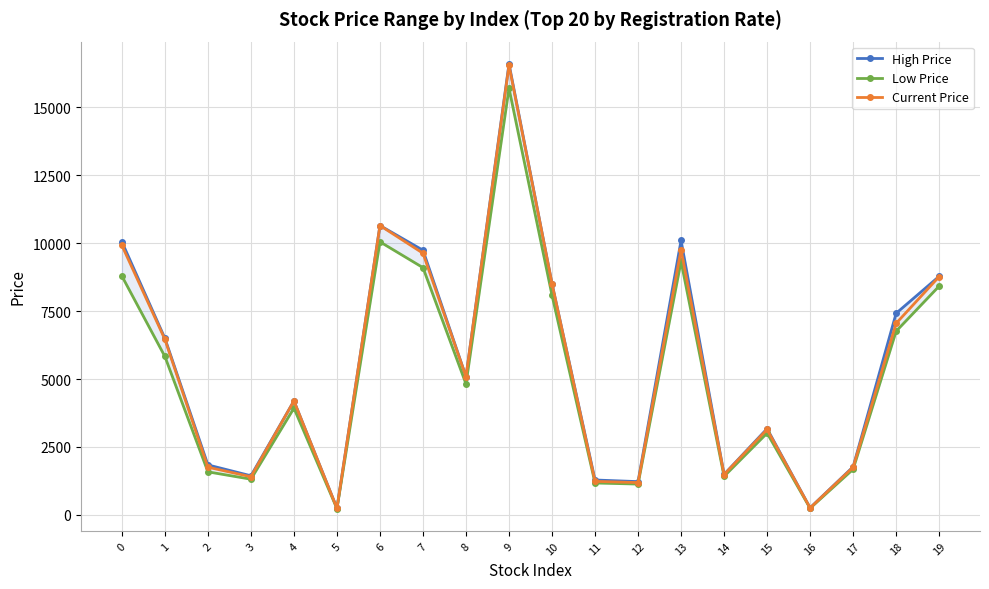

What is the value of the Current Price point at the 17th from the left?

257